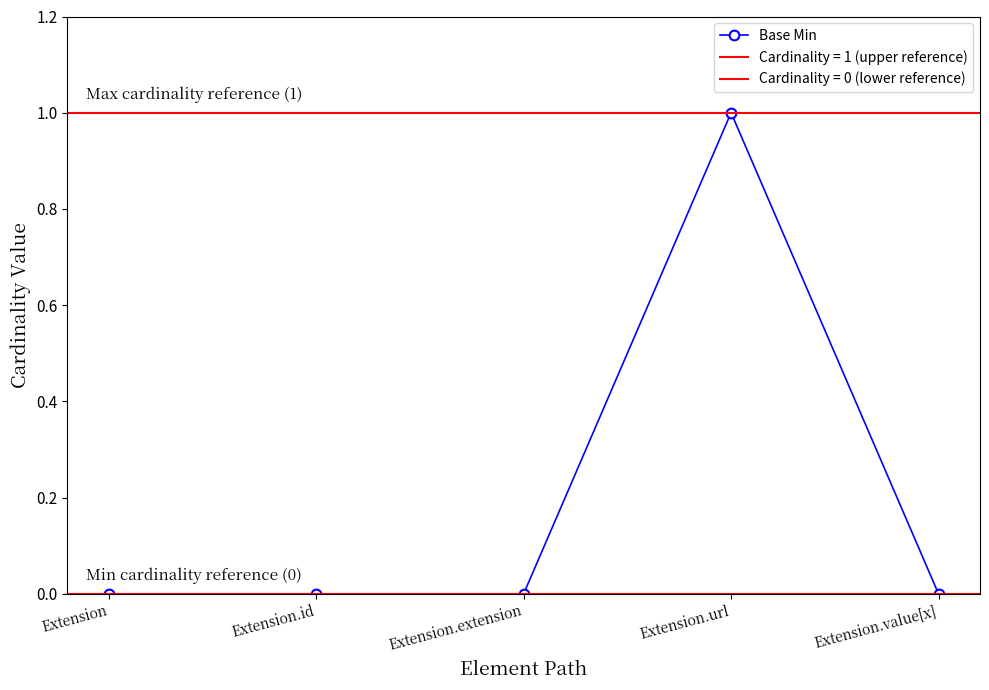

Reading right to left, extract all data points from this chart.

0	1	0	0	0